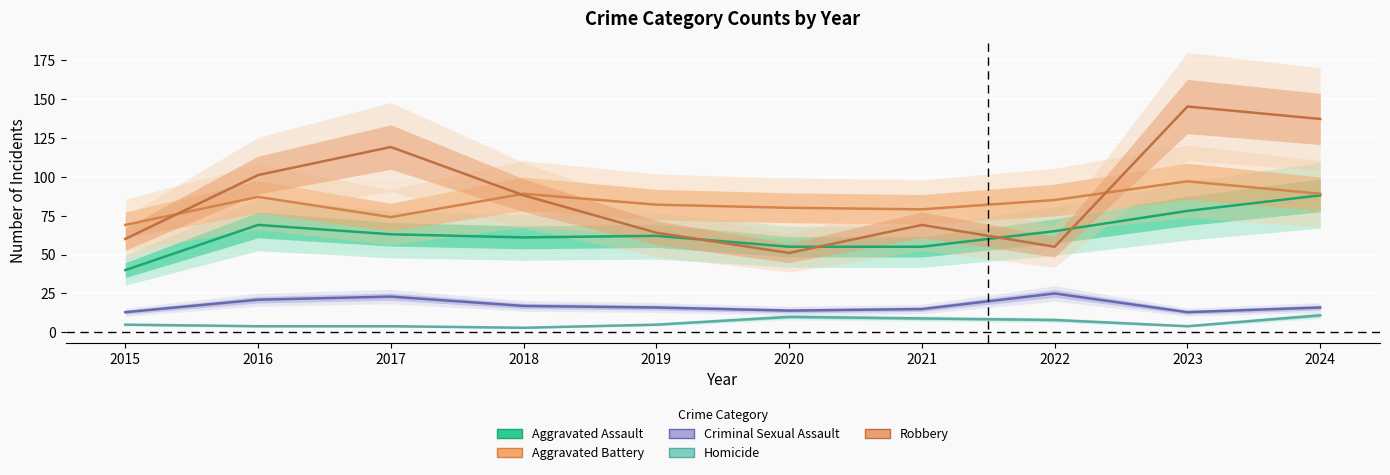

What is the value of the Robbery point at the 10th from the left?

137